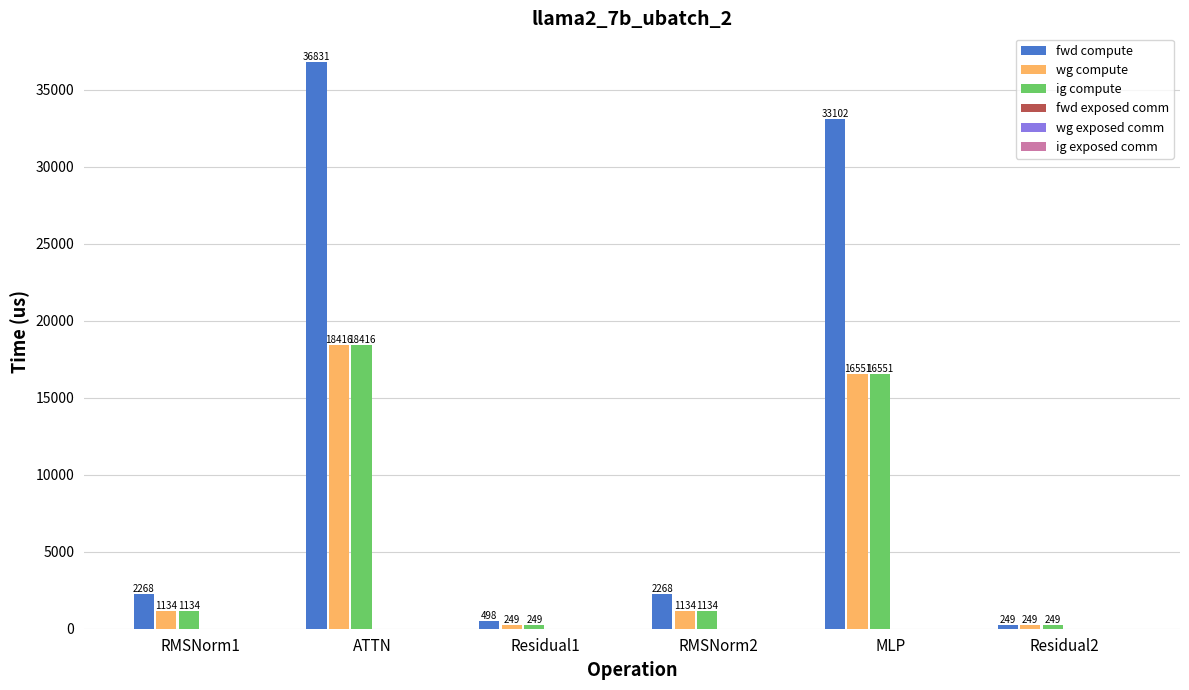

How many bars are there in total?

18